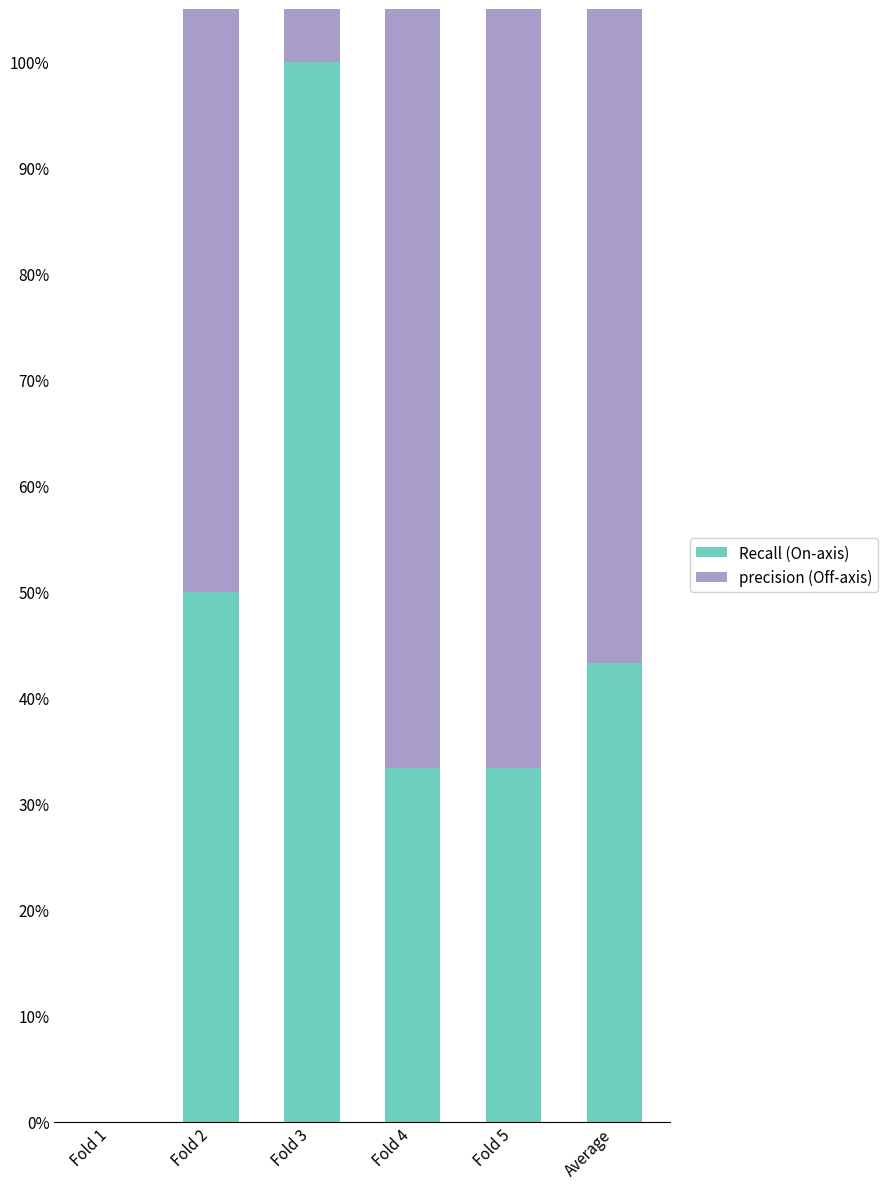

What position from the left is Fold 3?

3